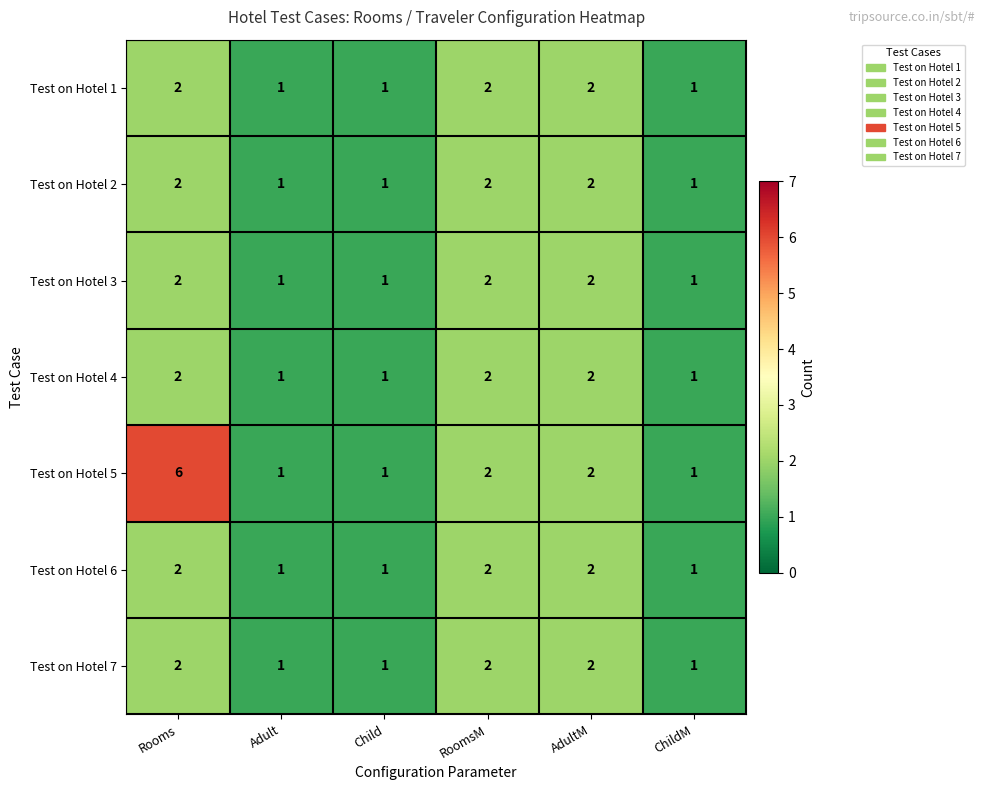

What is the sum of all Test on Hotel 2 values?

9